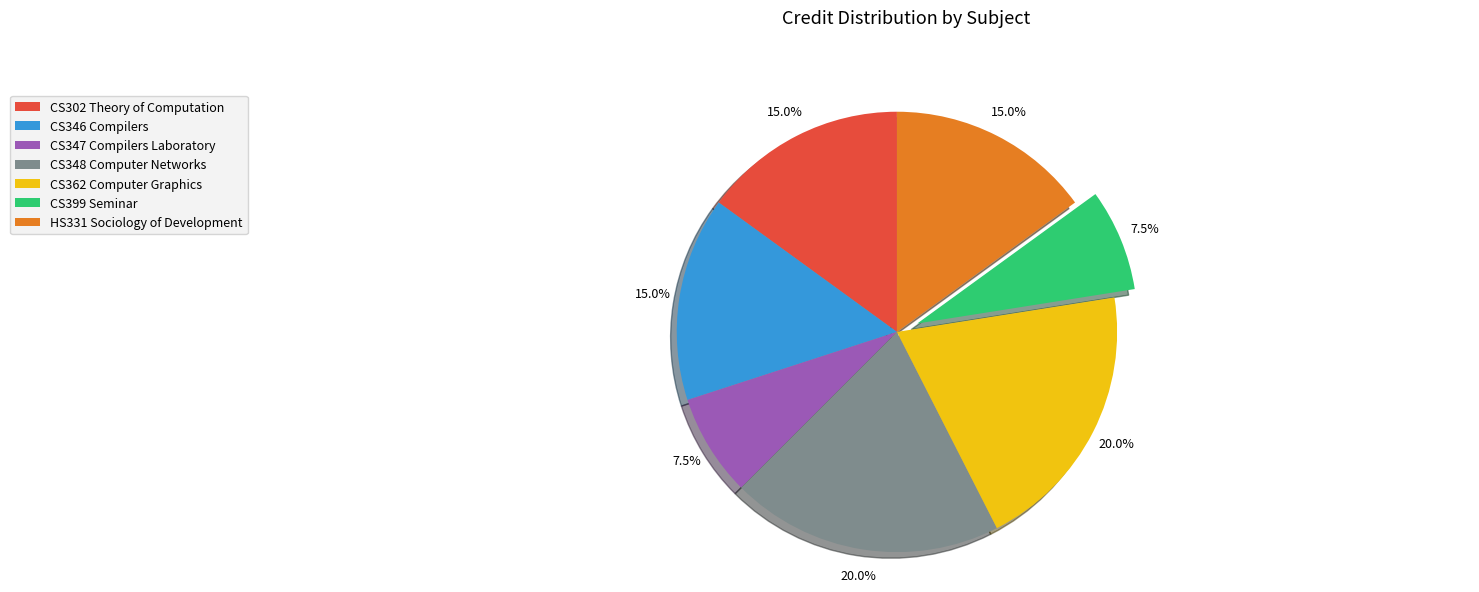

Is there a majority slice in this chart?

No